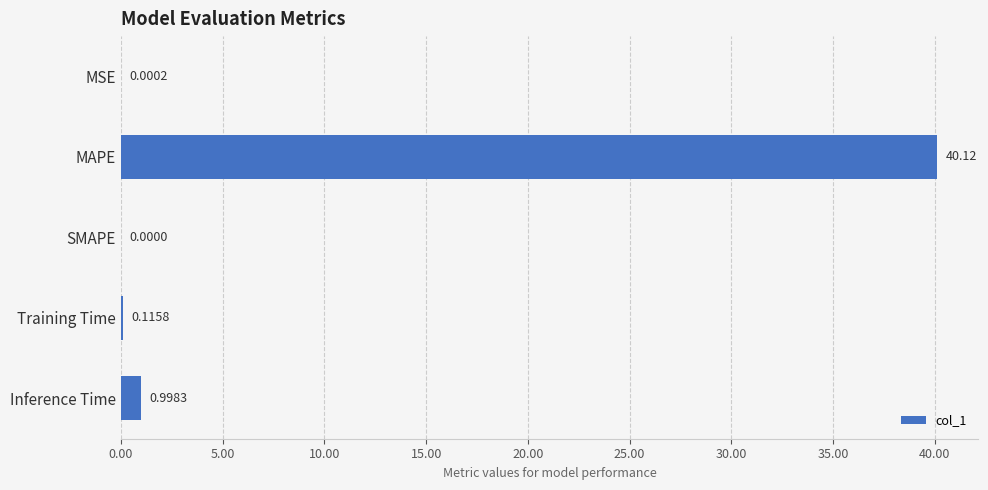

At which label is the value closest to 20?

Inference Time